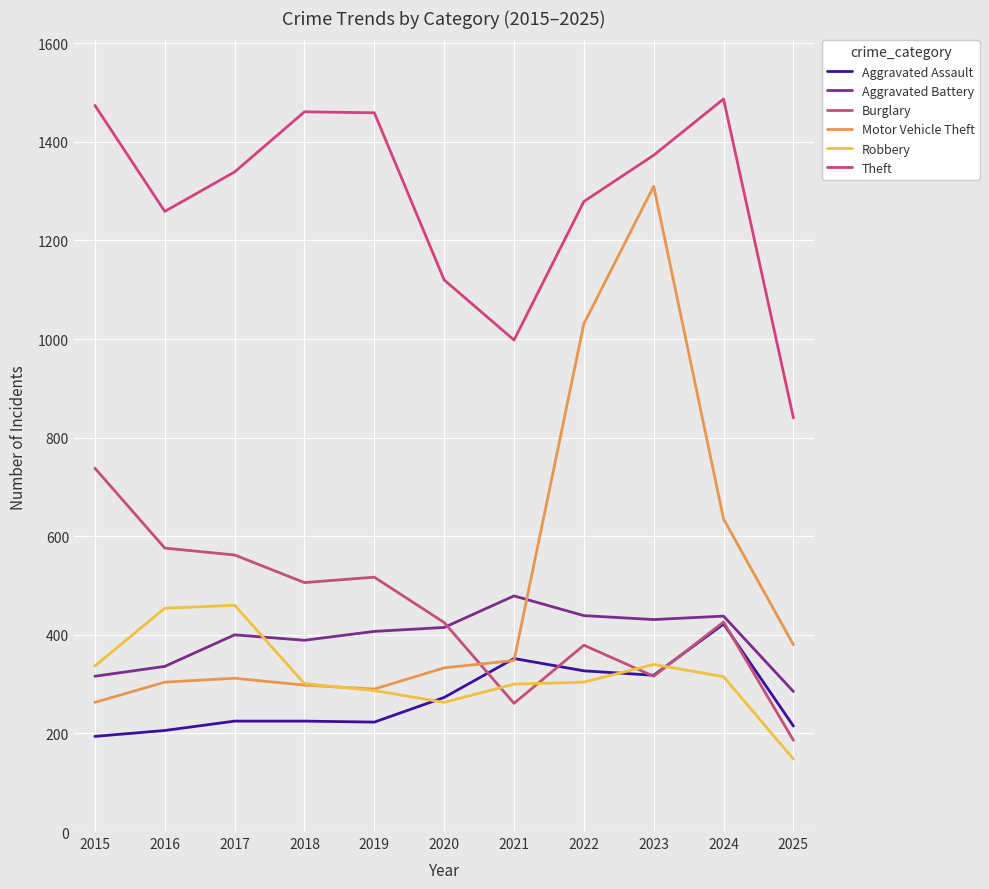

Is it true that Burglary equals 261 at 2021?

True